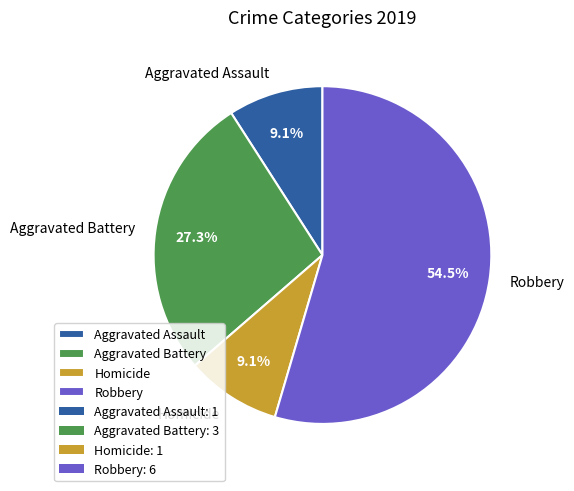

Between Homicide and Aggravated Battery, which is larger?

Aggravated Battery